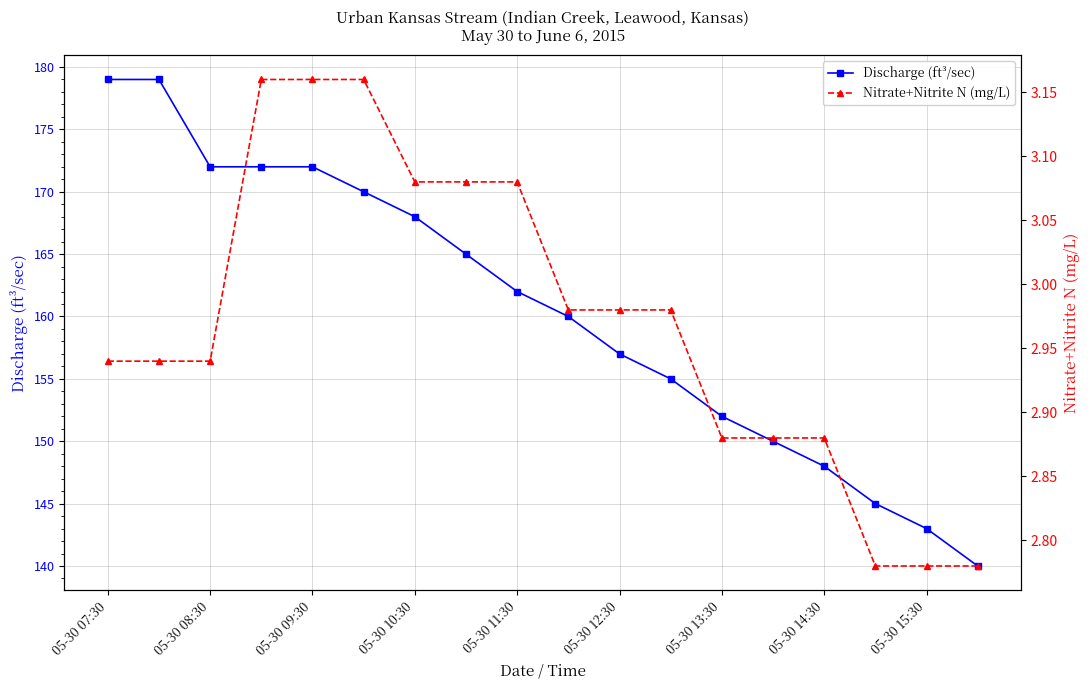

Rank the series by their maximum value, from highest to lowest.

Discharge (ft³/sec), Nitrate+Nitrite N (mg/L)